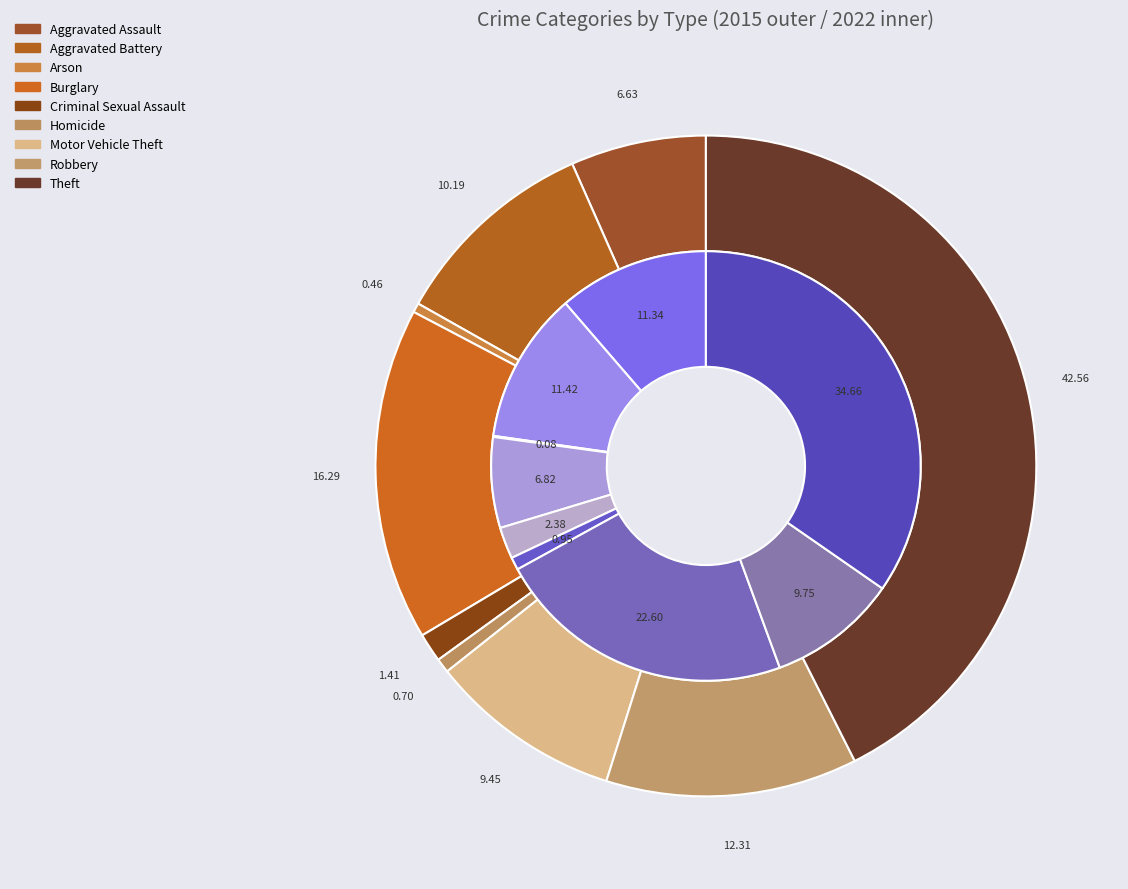

Between values_2022 and 7, which series saw the biggest shift?

values_2015